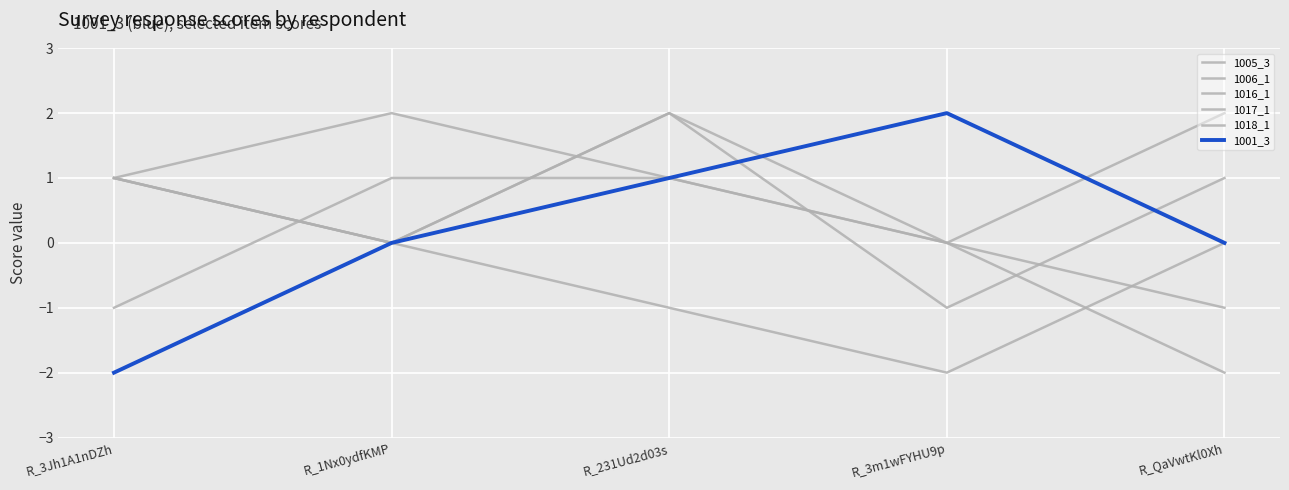

True or false: 1017_1 and 1016_1 cross at least once.

True